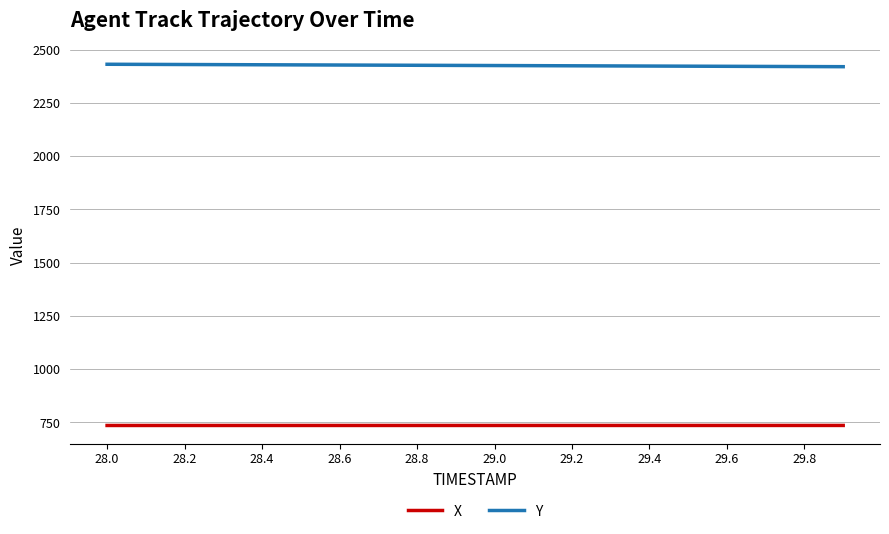

Which series has the largest total across all categories?

Y